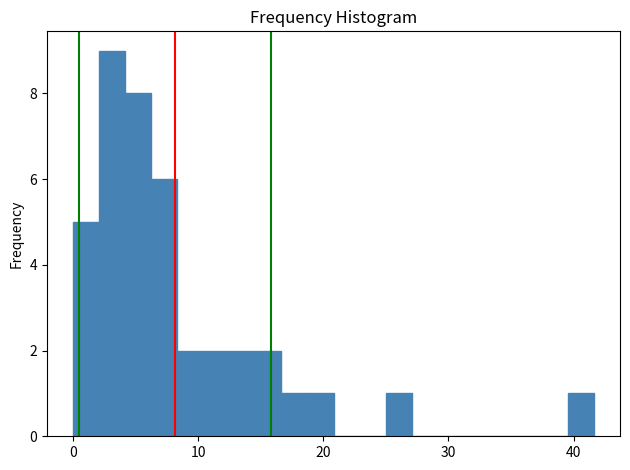

Around what value on the x-axis is the tallest bar? Give the approximate position of its centre, as read against the axis.

3